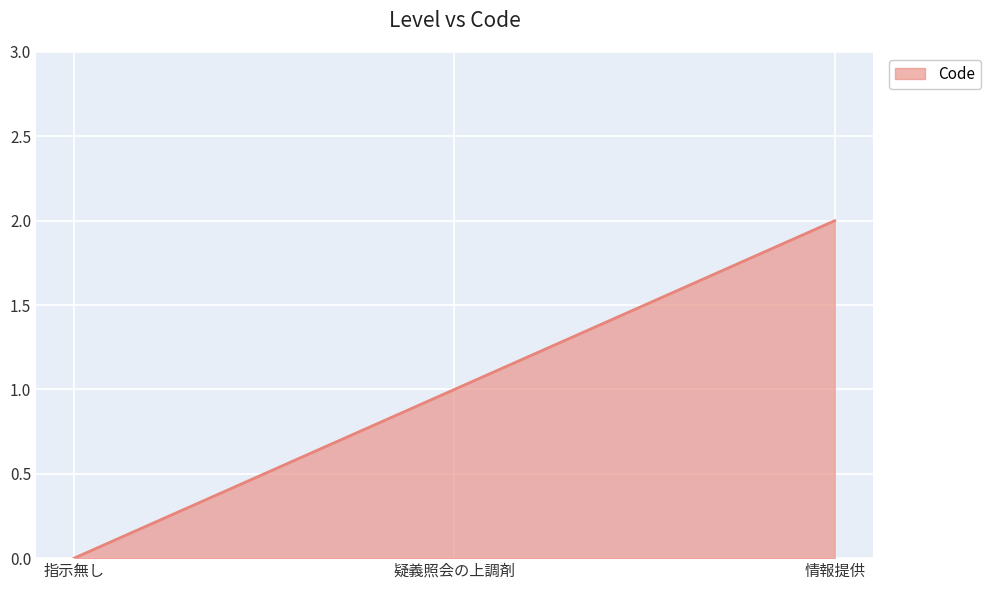

Reading left to right, transcribe all the data shown in this chart.

0	1	2